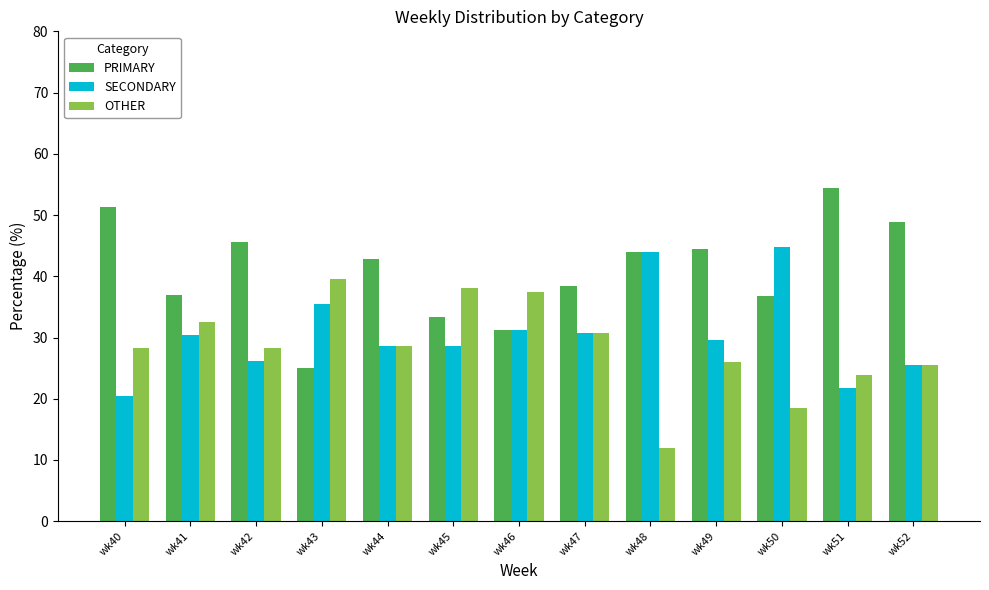

Which series has the widest spread of values?

PRIMARY